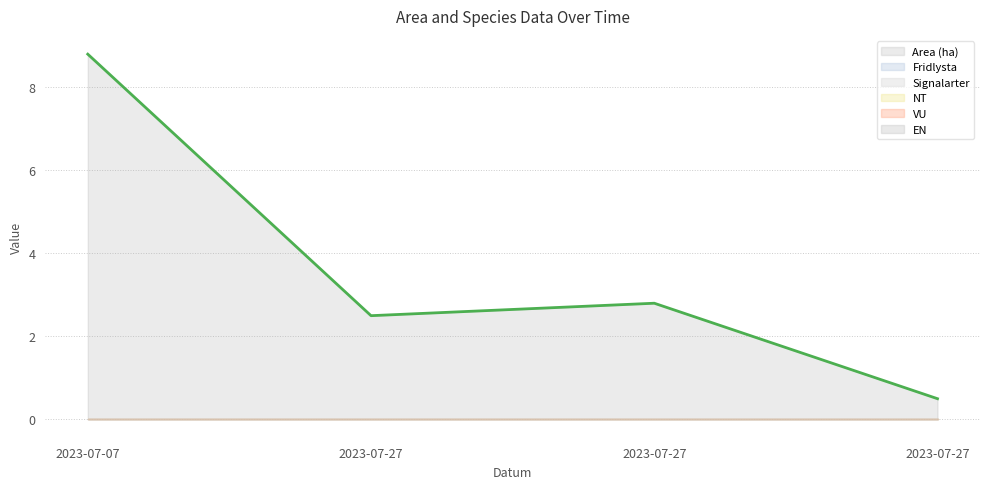

What is the difference between the highest and lowest values at 2023-07-07?

8.8